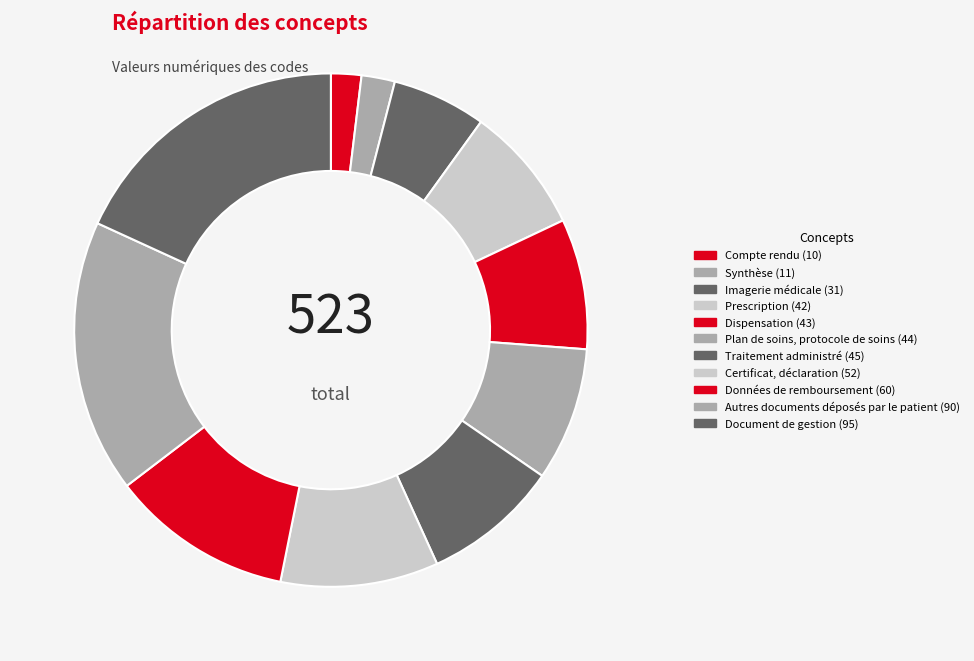

Is it true that Traitement administré is 9% of the pie?

True